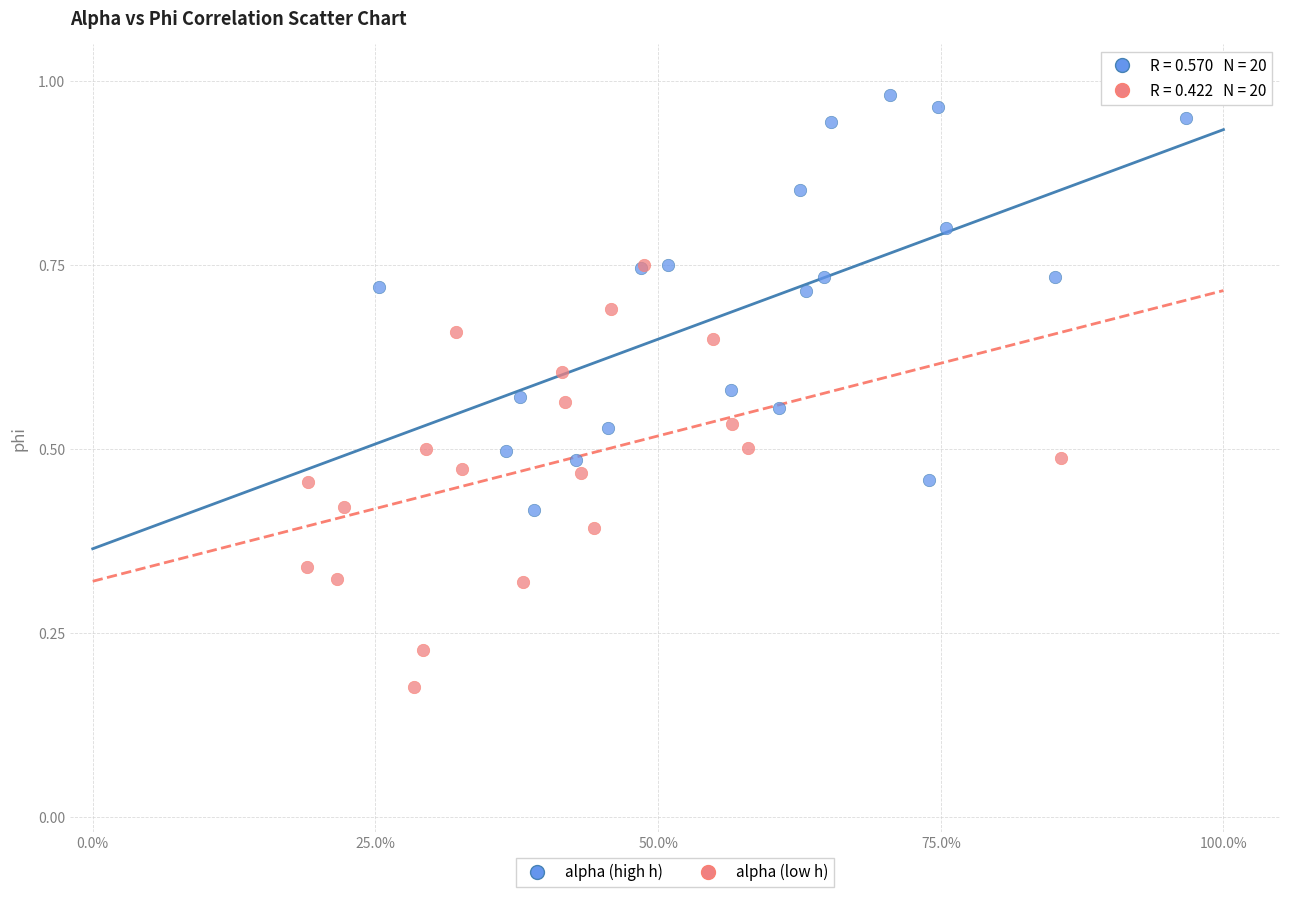

Which series contains the highest Y value?

alpha (high h)